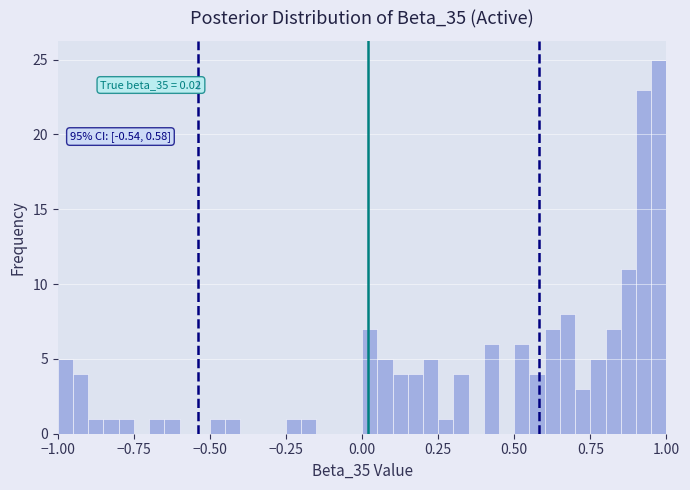

Read against the x-axis, roughly where is the centre of the tallest bar?

1.00